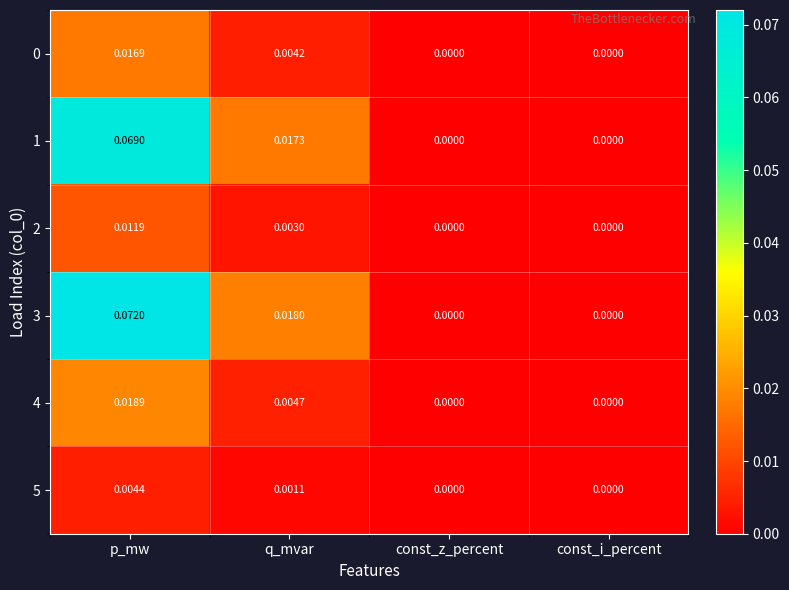

Is the value of 4 at p_mw greater than the value of 0 at const_i_percent?

Yes